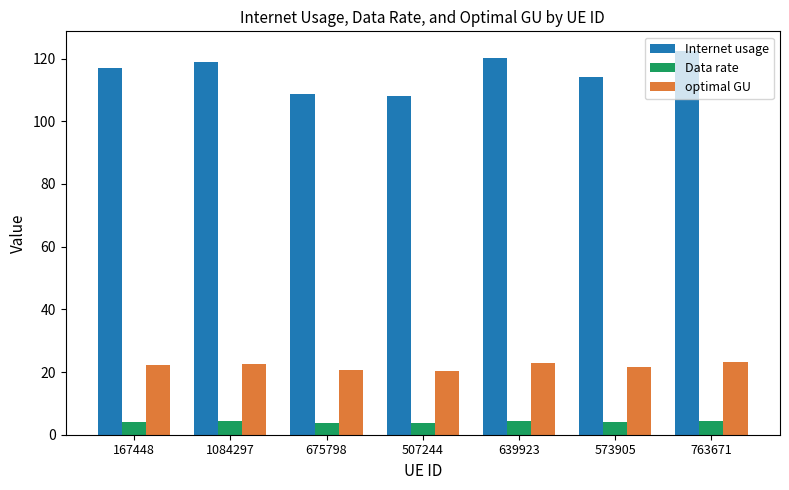

What is the spread (max minus min) of values at 639923?

116.0